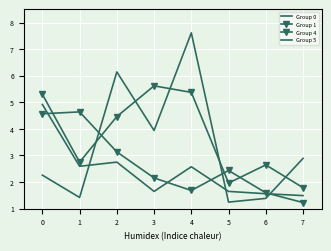

True or false: Group 4 and Group 5 intersect in this chart.

False